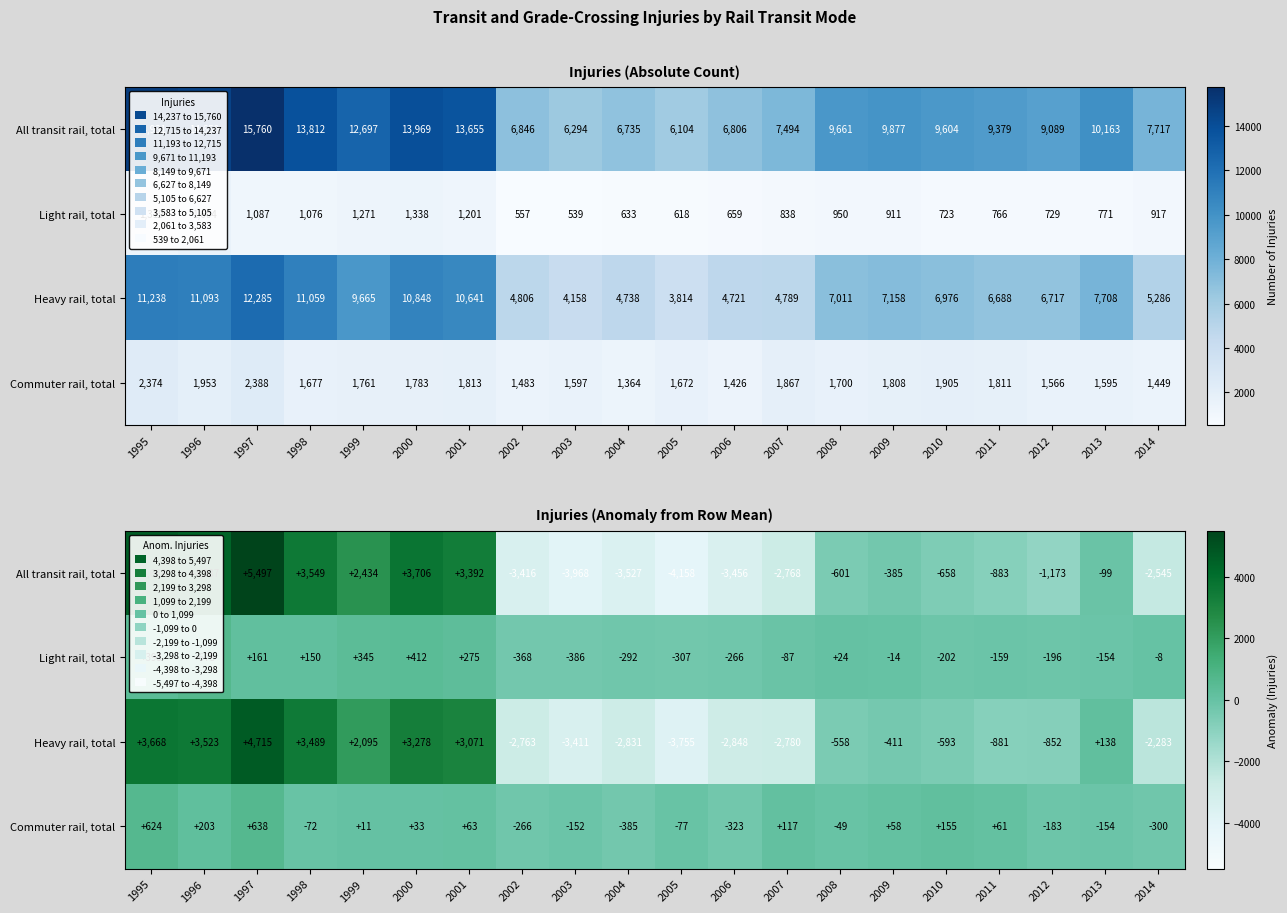

Which series has the largest total across all categories?

All transit rail, total